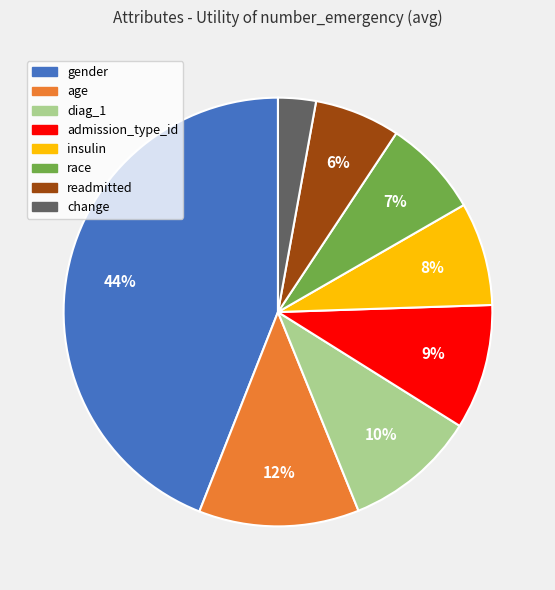

To the nearest percent, what is the difference between the gender and diag_1 slice percentages?

34%